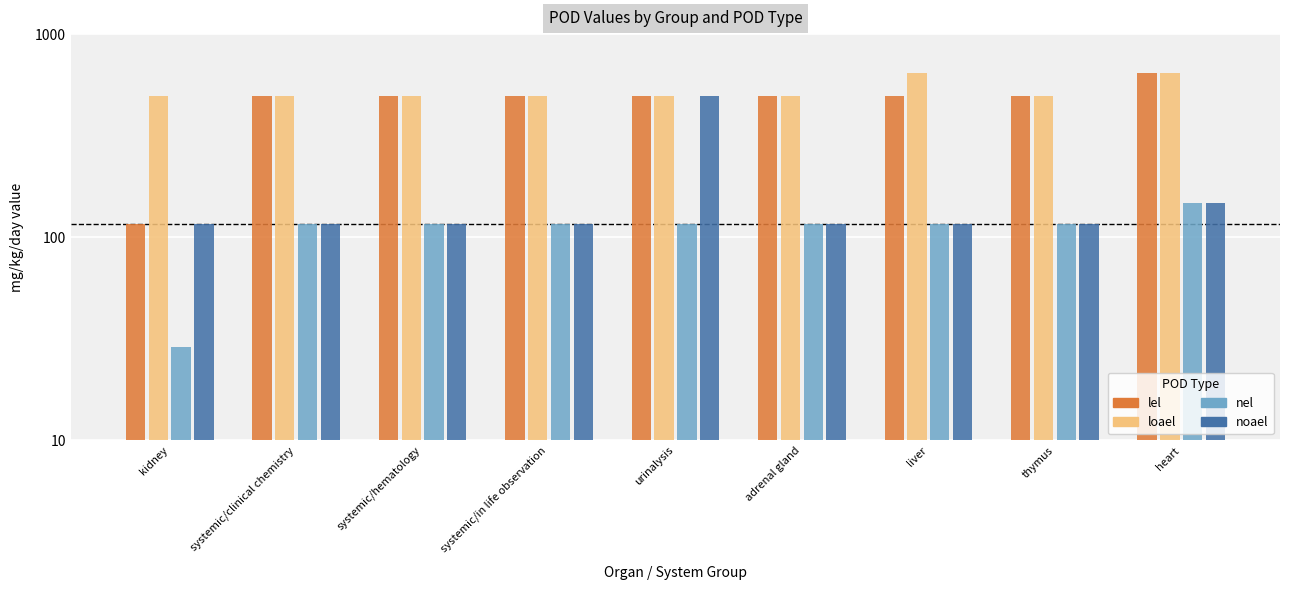

At which label does nel reach its minimum?

kidney